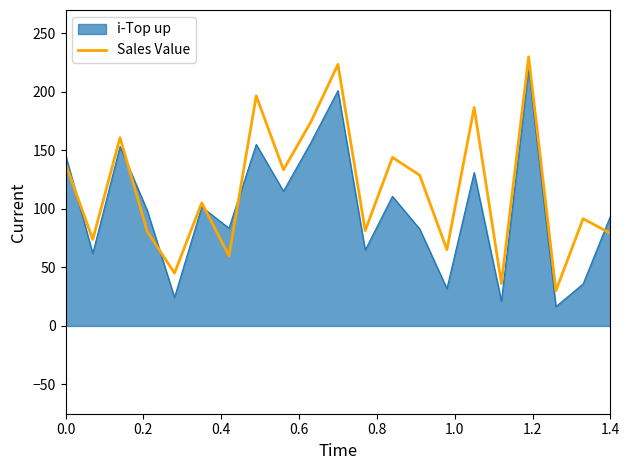

What is the difference between the maximum and minimum values in the Sales Value series?

199.9